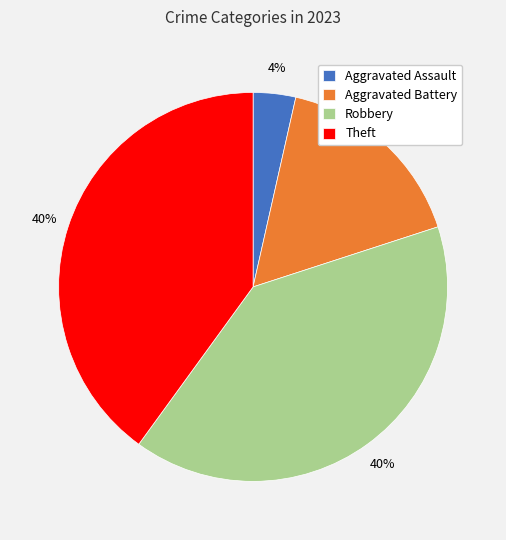

To the nearest percent, what portion does Aggravated Battery represent?

16%